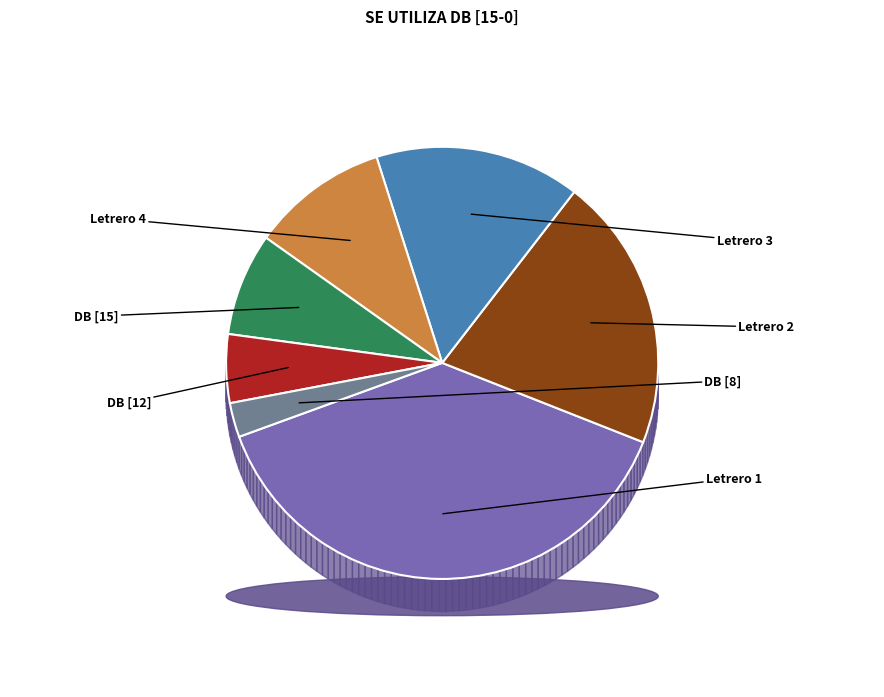

What percentage is the Letrero 3 slice, to the nearest percent?

15%